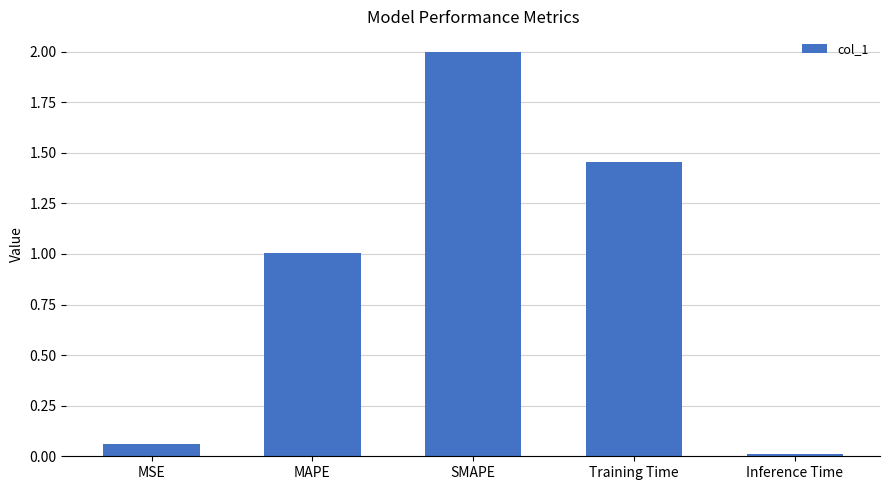

At which label is the value closest to 1?

MAPE